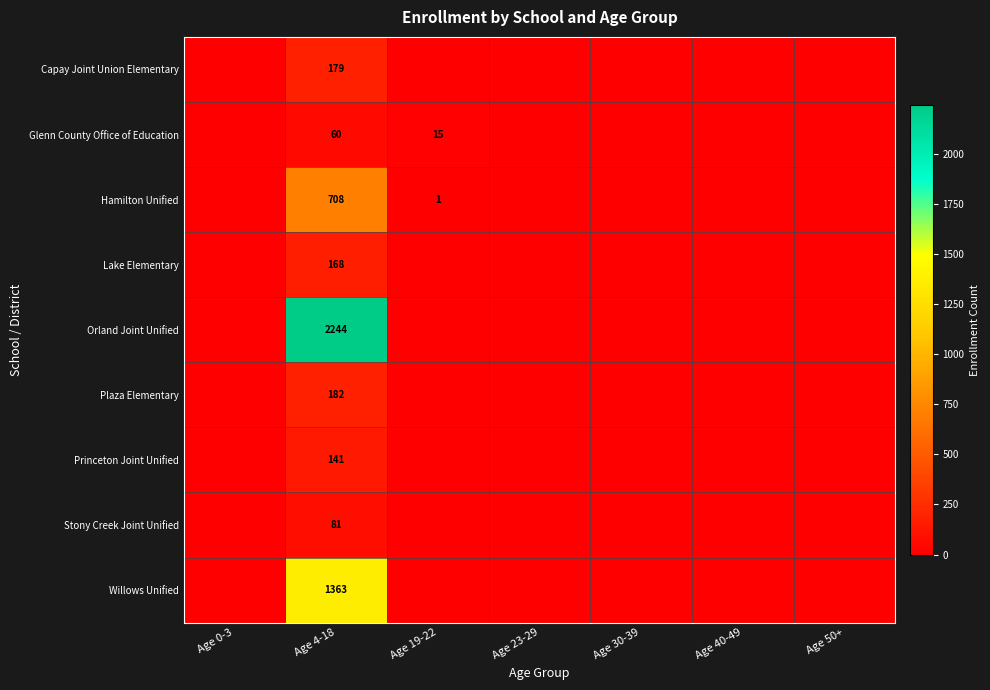

At Age 4-18, list the series in order from largest to smallest.

Orland Joint Unified, Willows Unified, Hamilton Unified, Plaza Elementary, Capay Joint Union Elementary, Lake Elementary, Princeton Joint Unified, Stony Creek Joint Unified, Glenn County Office of Education